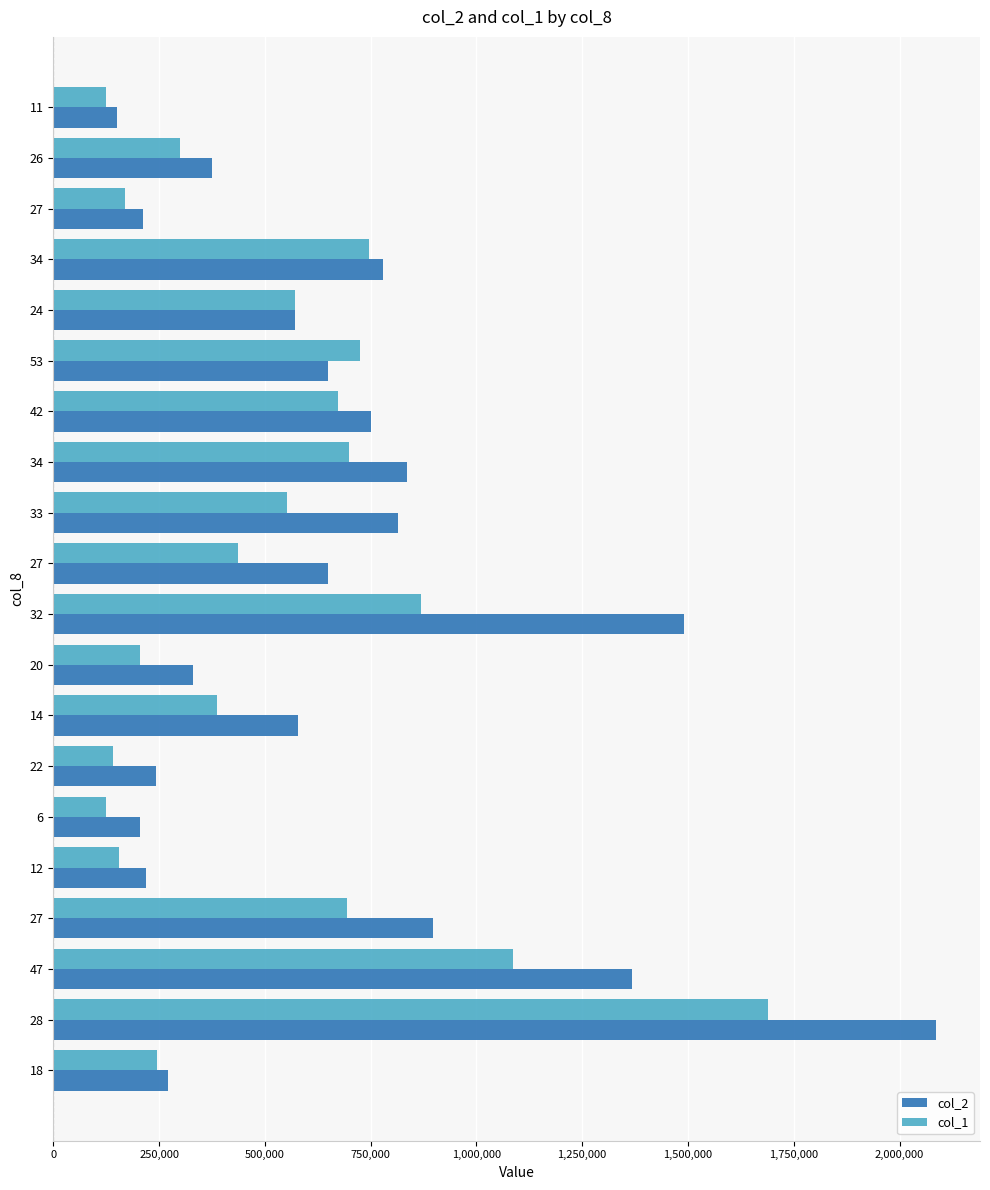

What are all the series names shown in the legend?

col_2, col_1